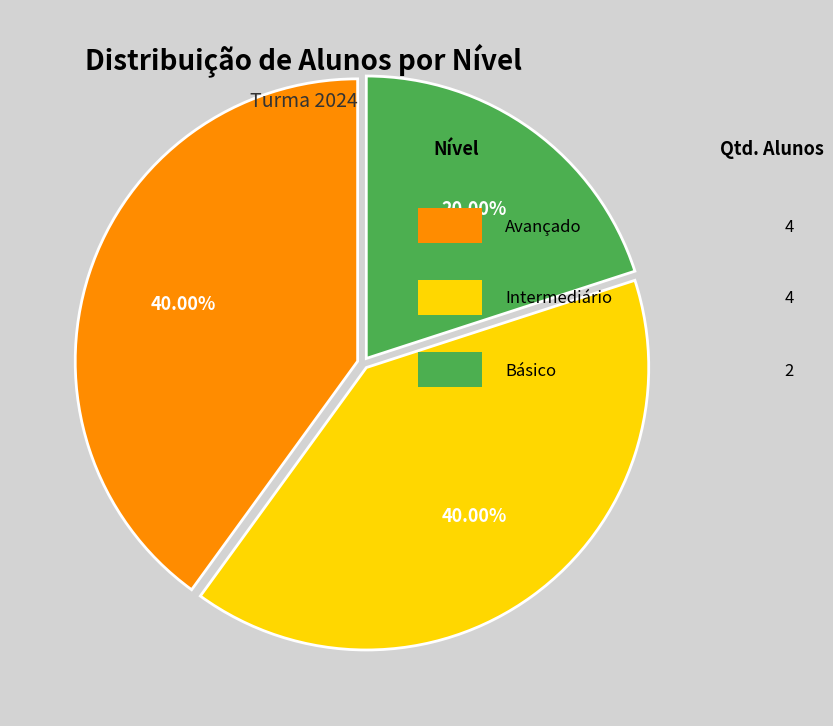

Does any single category account for the majority?

No